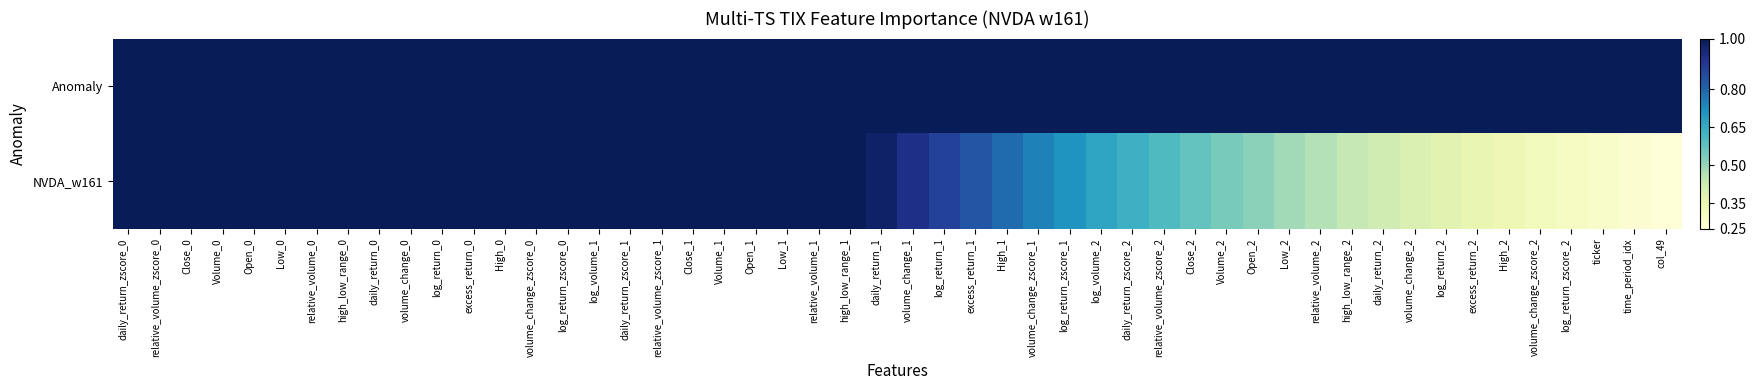

Which label corresponds to the smallest value in the chart?

col_49